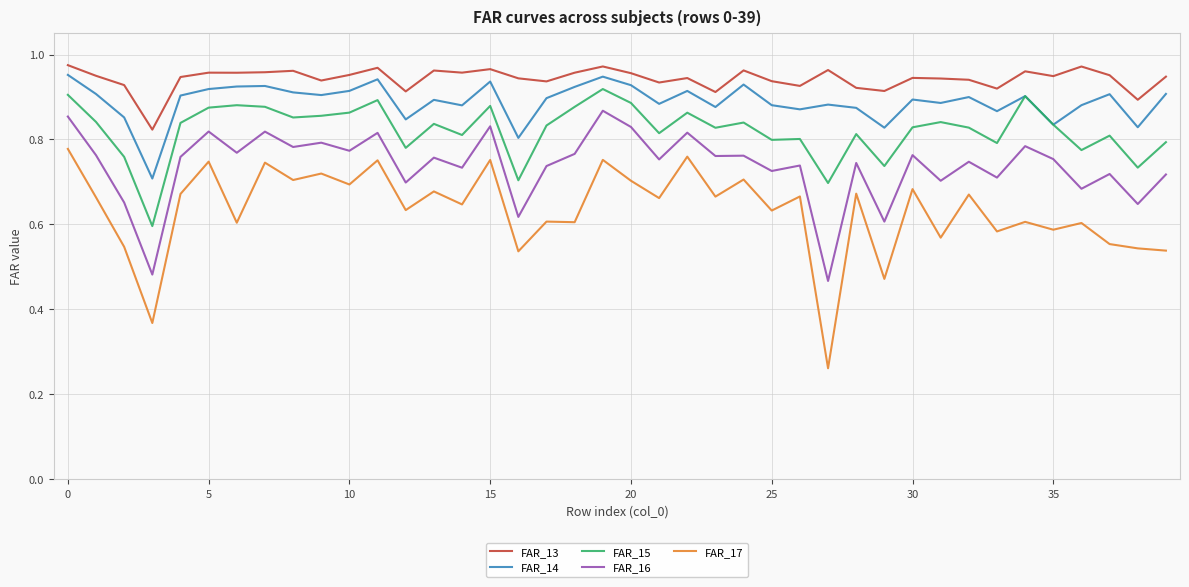

Is this an area chart (filled region under the line)?

No